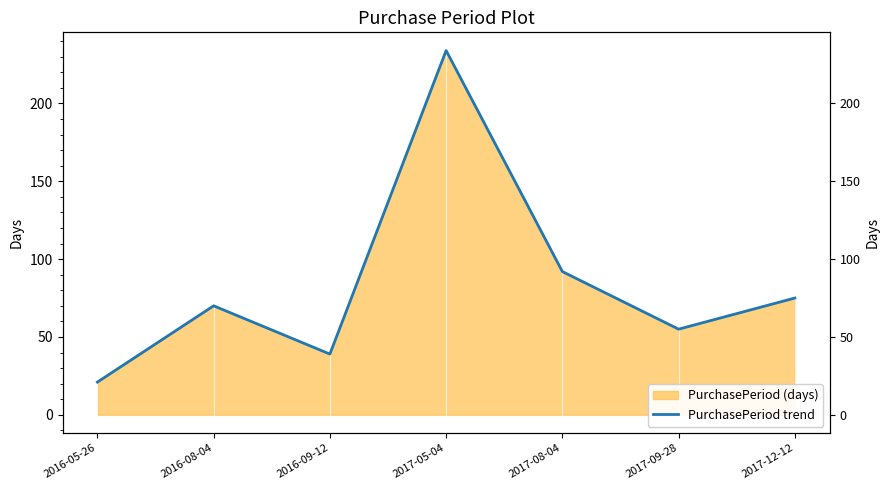

The value at 2016-05-26 is 21. True or false?

True